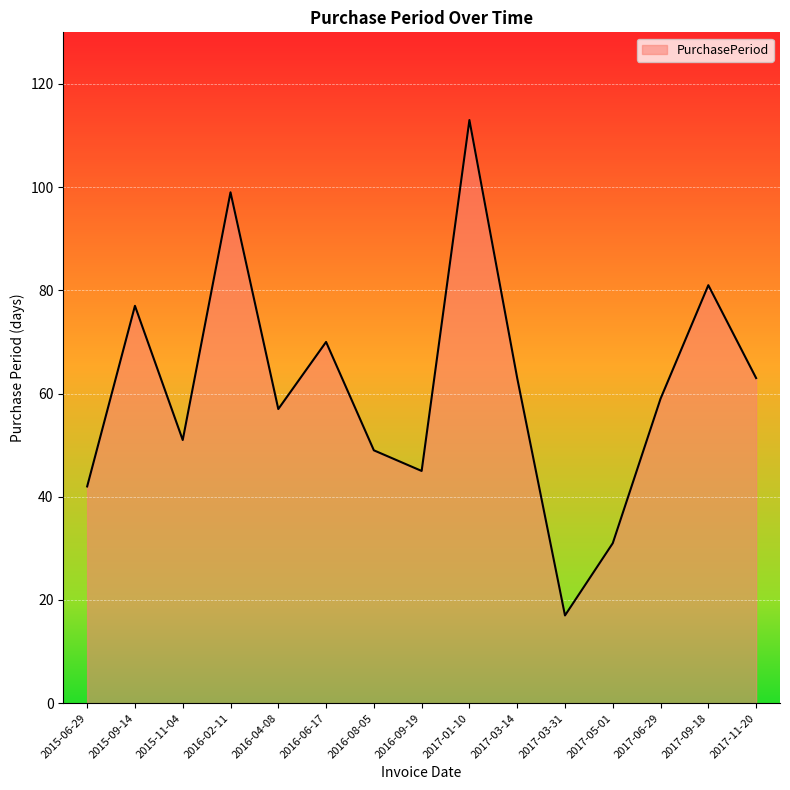

Reading right to left, extract all data points from this chart.

2017-11-20=63	2017-09-18=81	2017-06-29=59	2017-05-01=31	2017-03-31=17	2017-03-14=63	2017-01-10=113	2016-09-19=45	2016-08-05=49	2016-06-17=70	2016-04-08=57	2016-02-11=99	2015-11-04=51	2015-09-14=77	2015-06-29=42